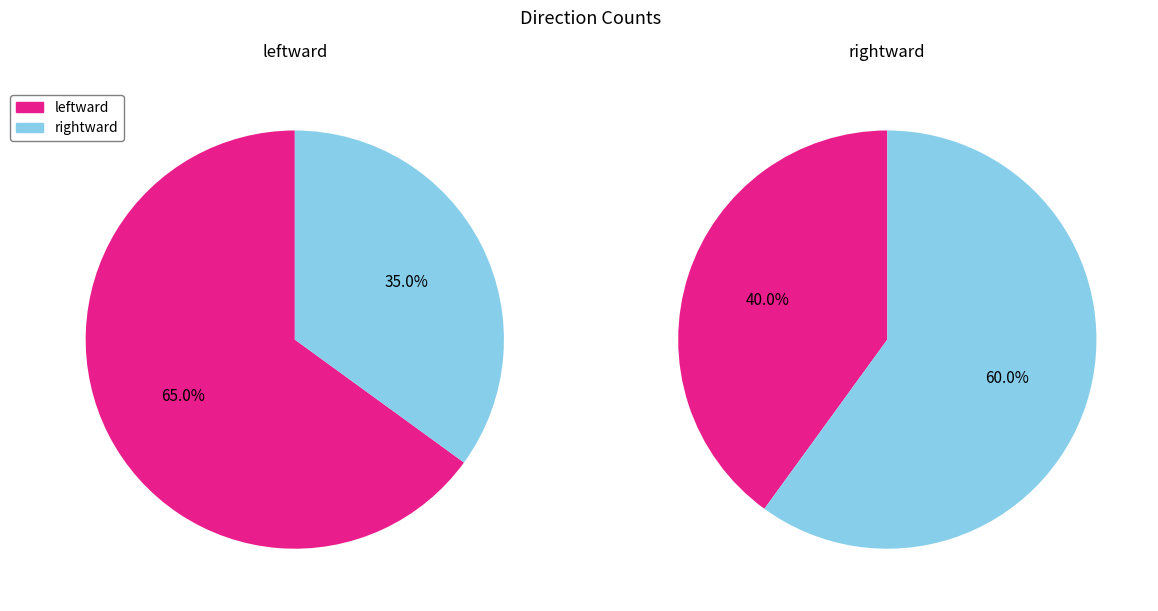

How much of the chart is everything except leftward?

35.0%